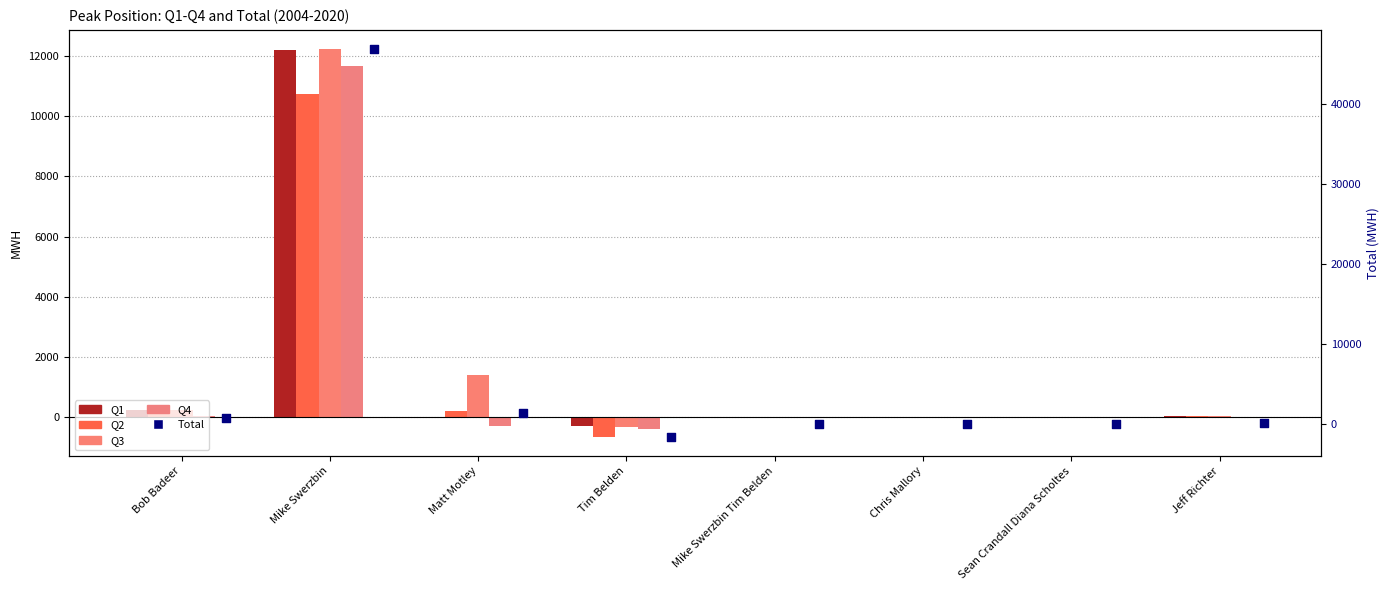

Is the value of Q4 at Matt Motley greater than the value of Q3 at Mike Swerzbin?

No